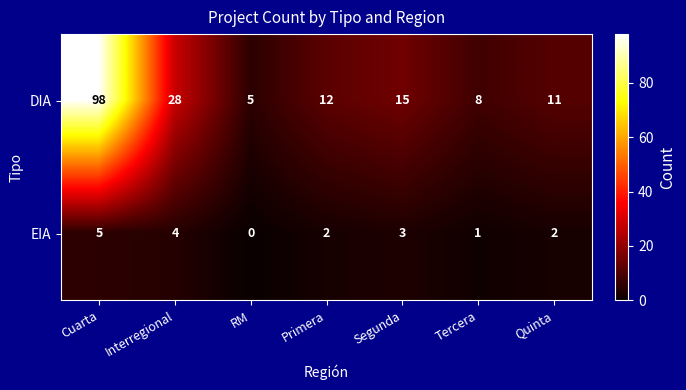

How many values in EIA are above zero?

6